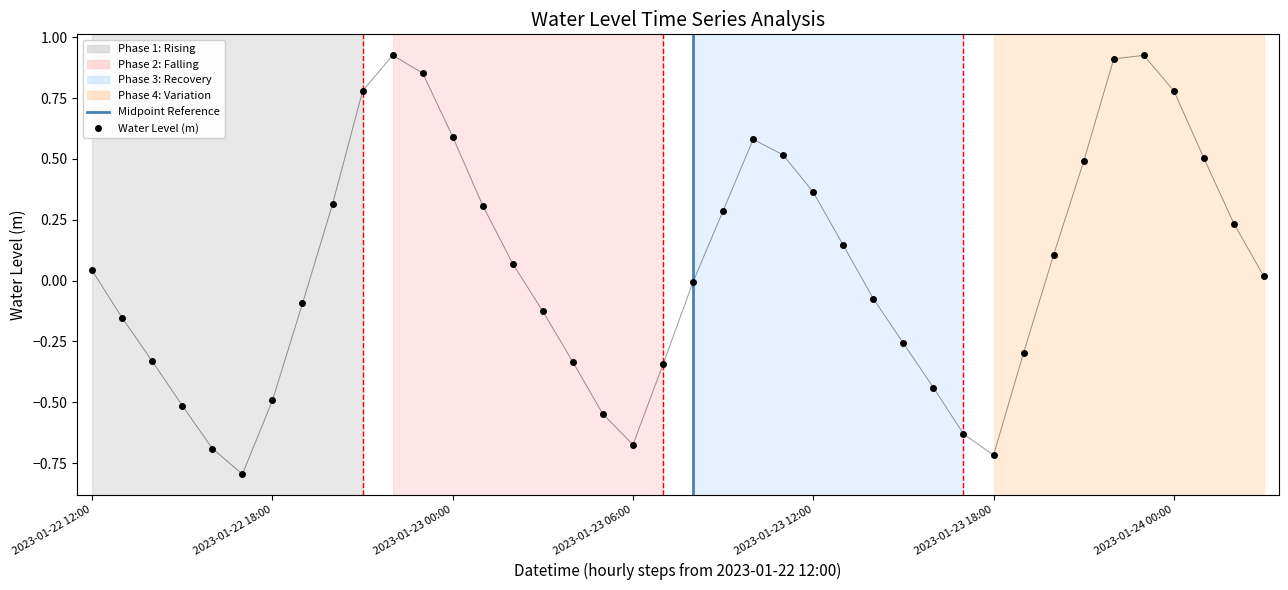

What position from the right is 2023-01-22 19:00?

33